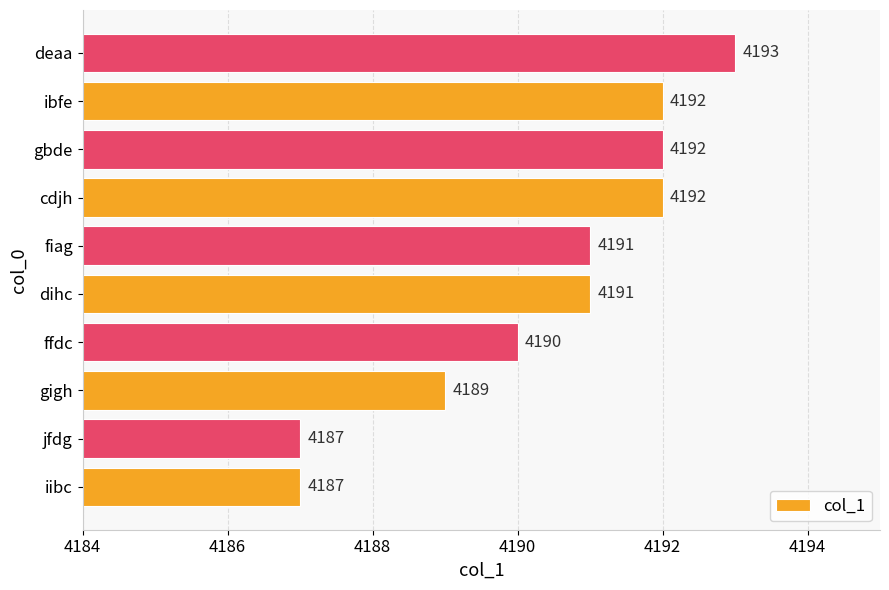

Where is the data nearest to the value 4190?

ffdc